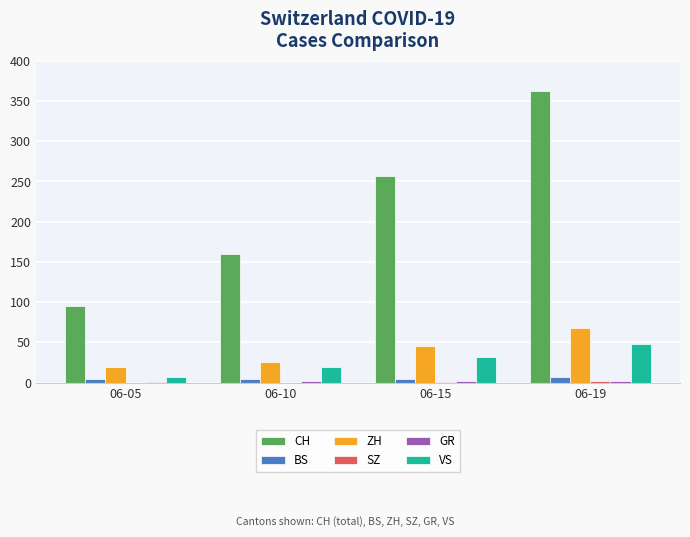

The ZH series shows 12 at 06-10. True or false?

False